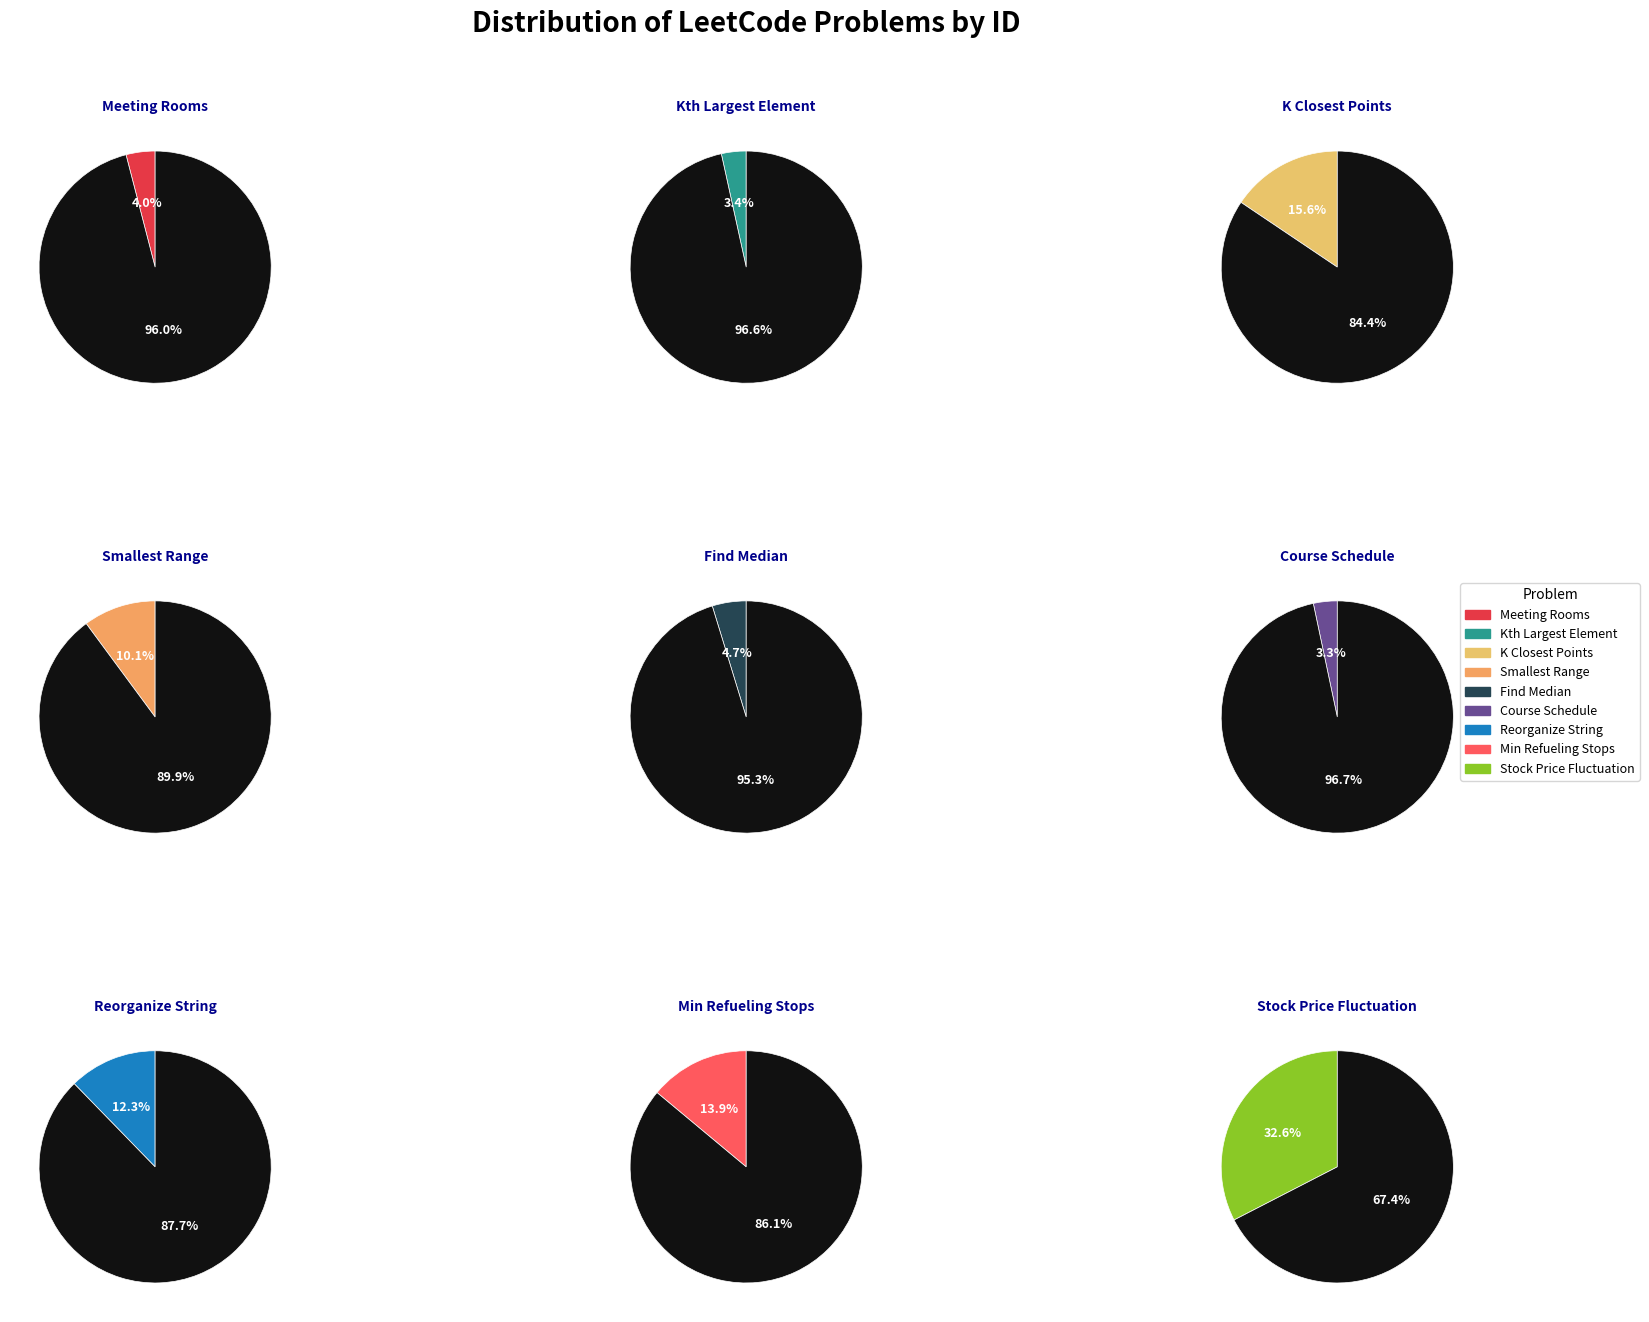

Does Kth Largest Element represent more than half of the total?

No